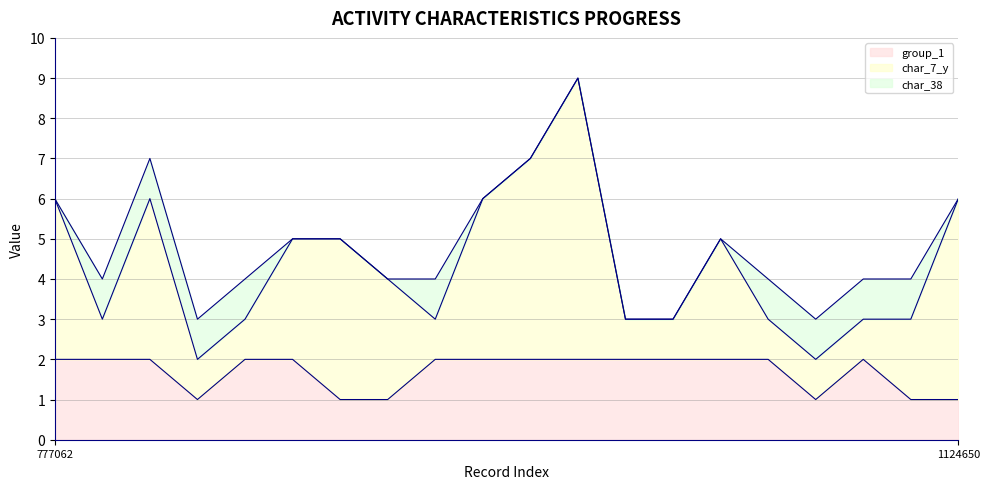

Is it true that group_1 equals 1 at 1124650?

True